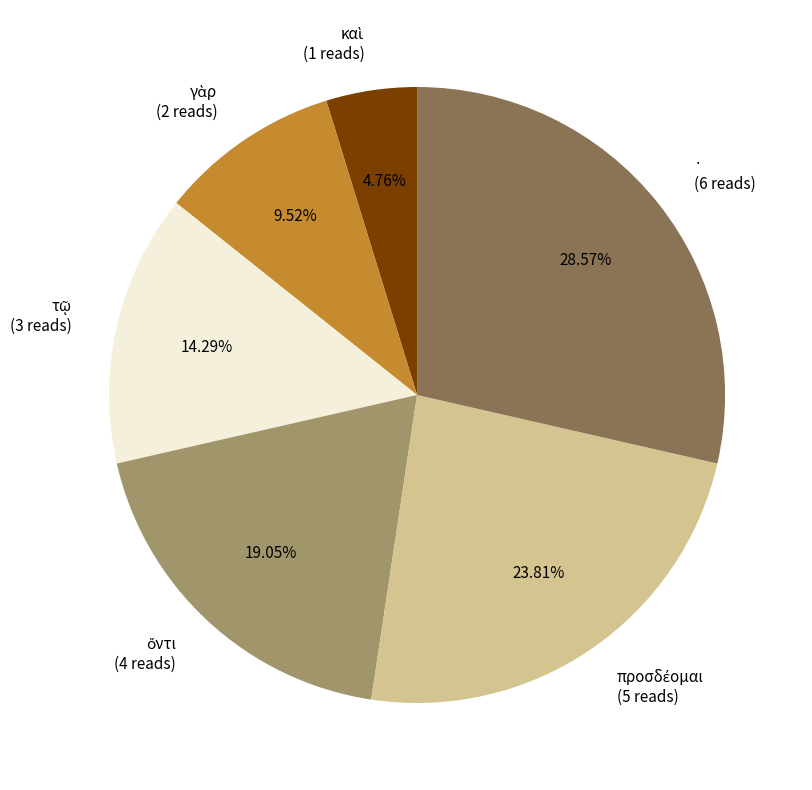

Does · (6 reads) account for over 50% of the chart?

No